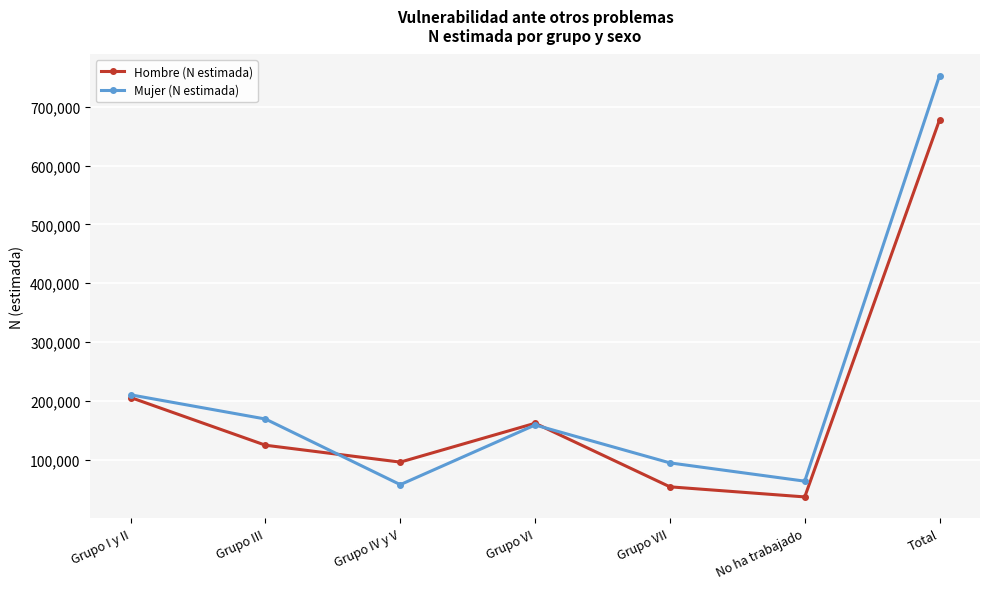

At how many categories does at least one series exceed 108451?

4